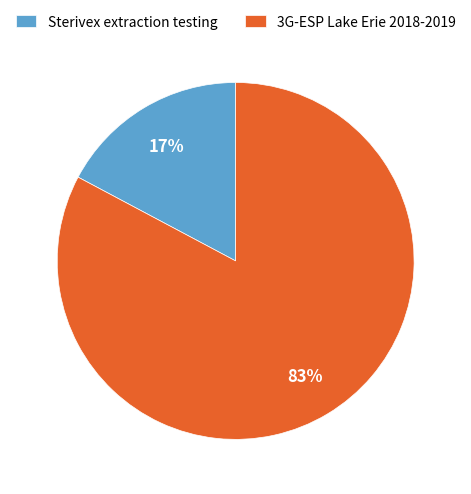

To the nearest percent, what is the difference between the largest and smallest slice percentages?

66%